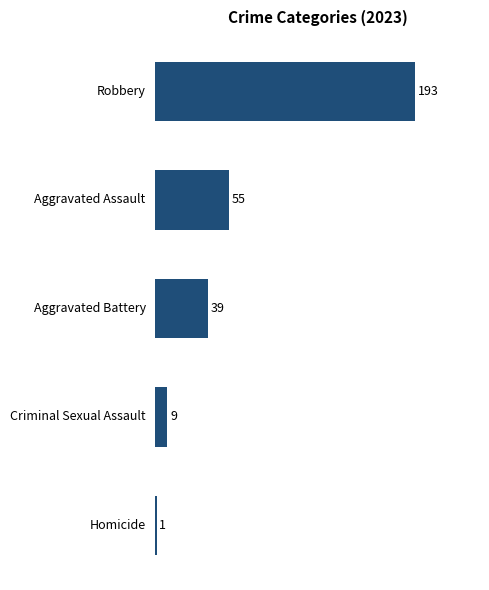

Approximately how many times larger is the value at Aggravated Battery compared to Homicide?

39.0